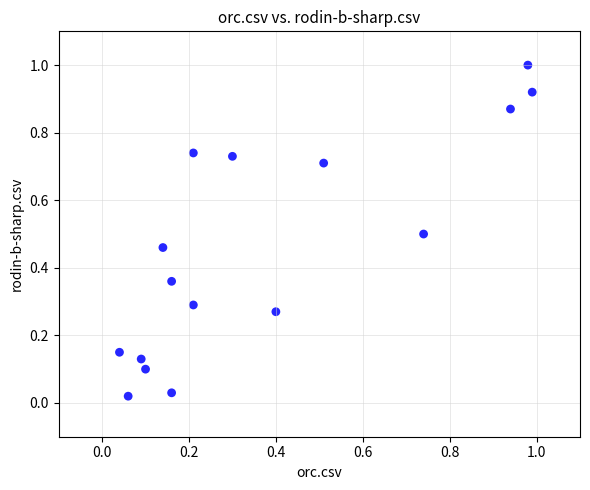

What is the range of Y values (max minus min)?

1.0